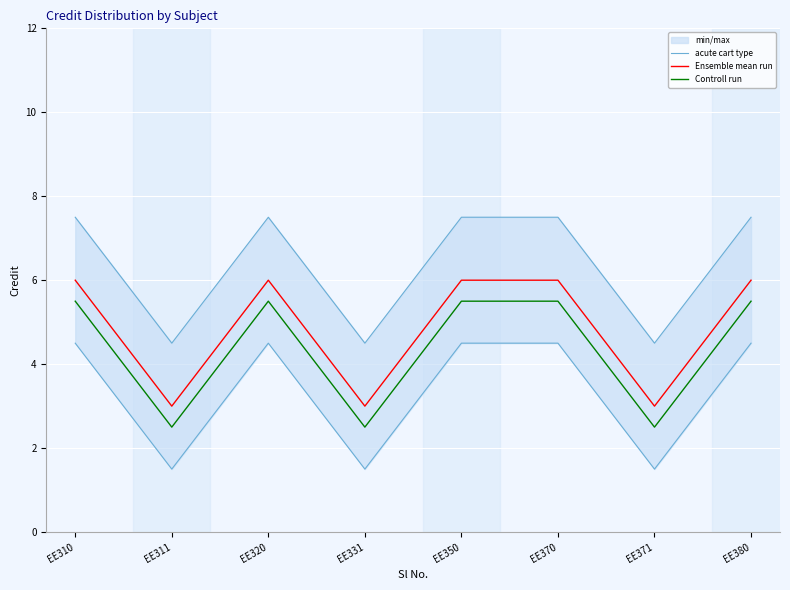

At EE370, list the series in order from largest to smallest.

acute cart type, Ensemble mean run, Controll run